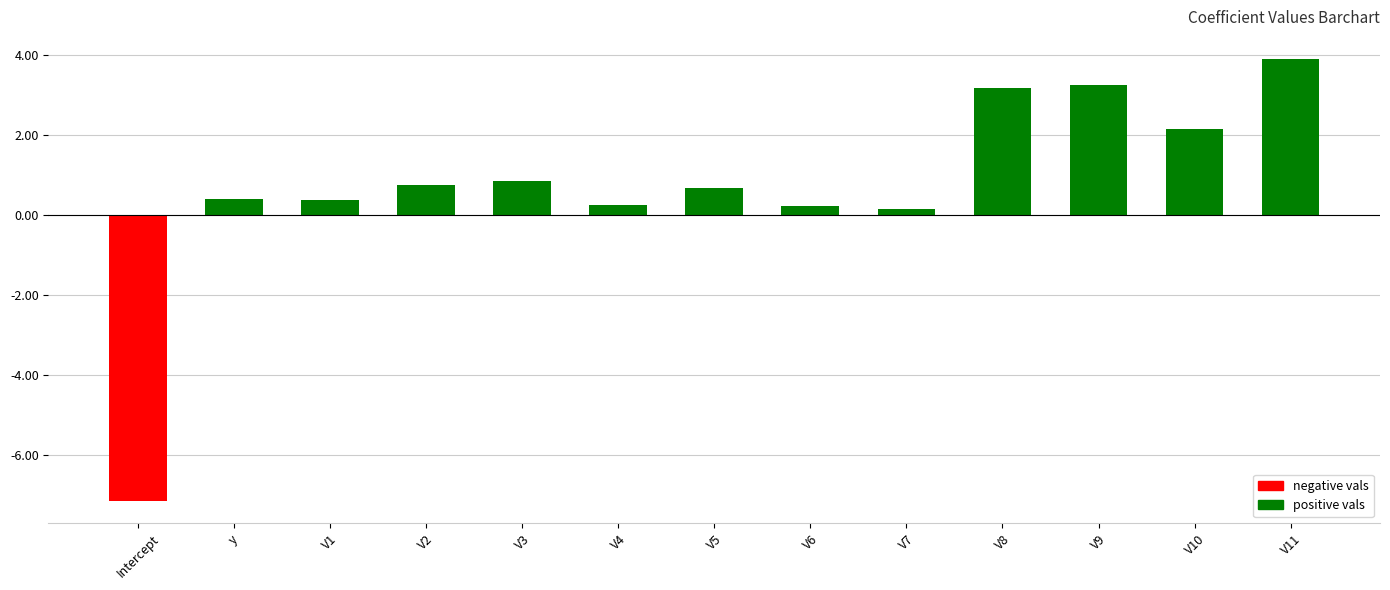

The value at Intercept is -7.2. True or false?

True